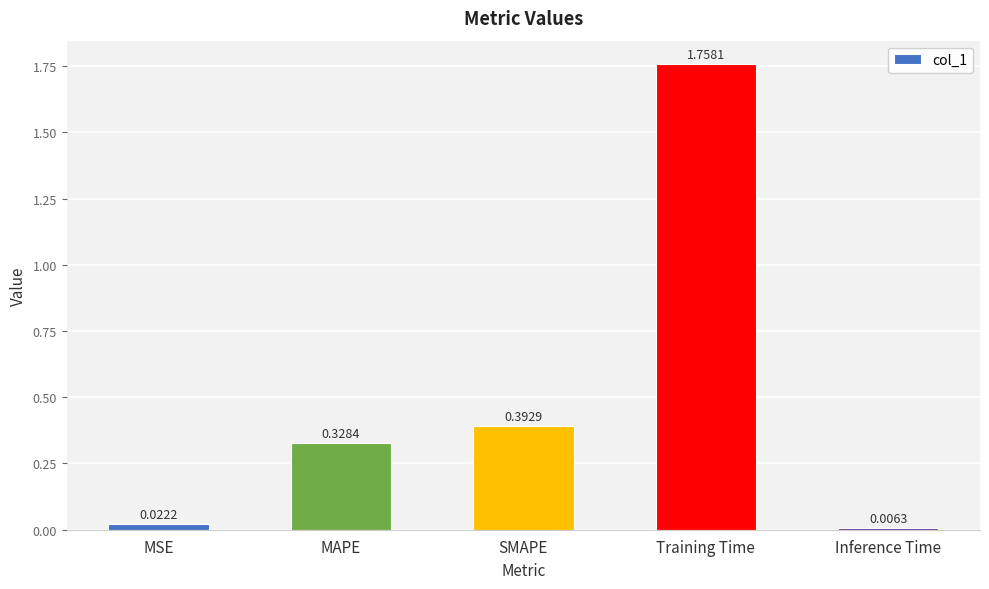

List the labels in order of value, smallest first.

Inference Time, MSE, MAPE, SMAPE, Training Time